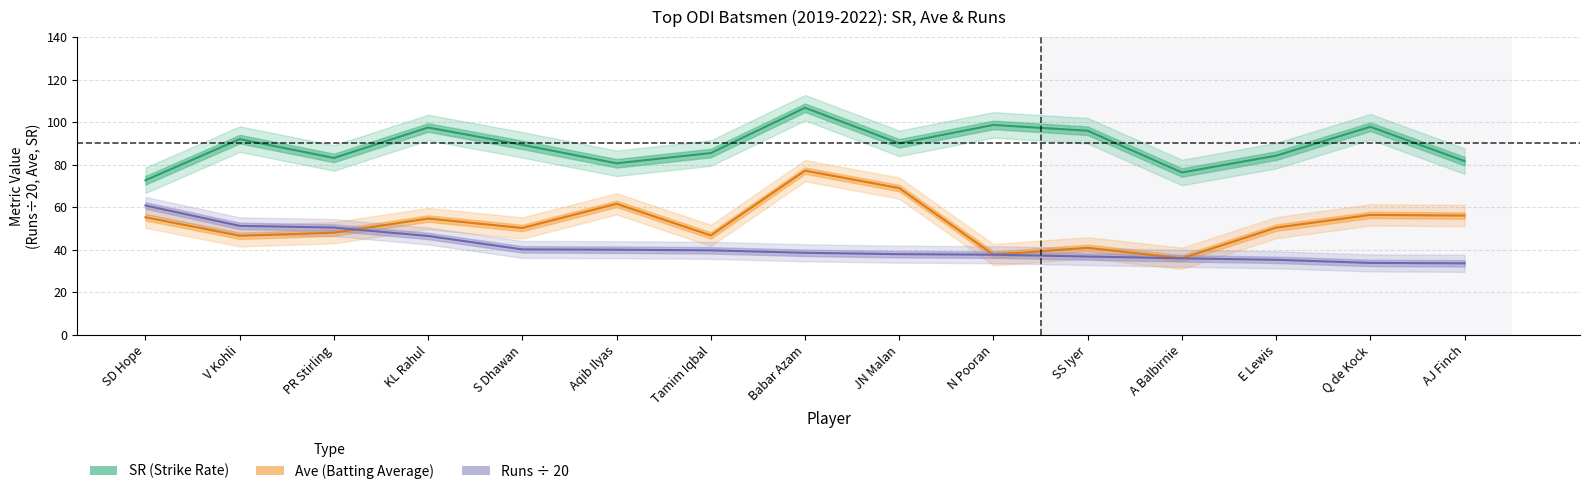

True or false: Runs has more than 1 interior local peaks.

False